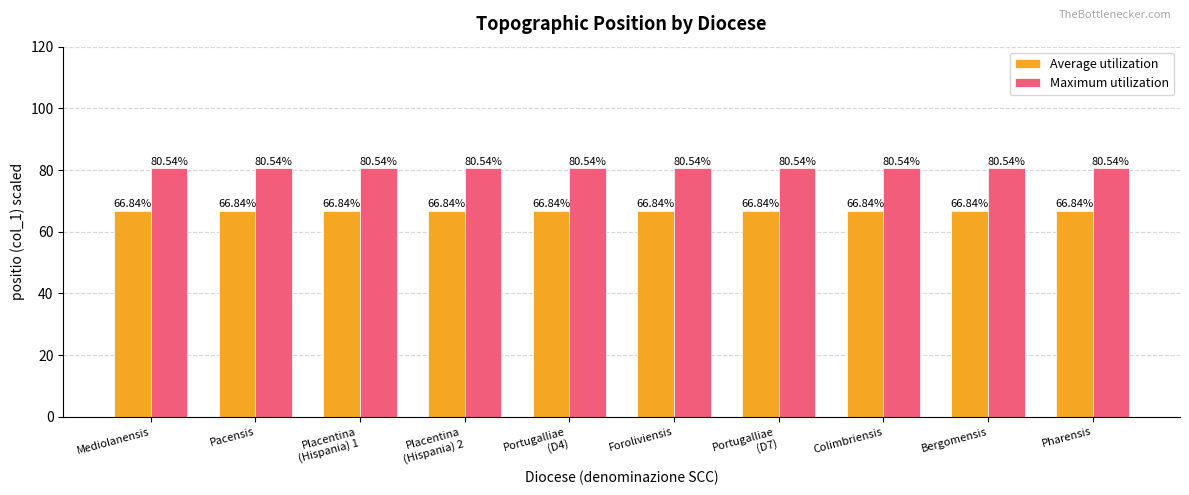

What is the total value across all series at Pacensis?

147.4